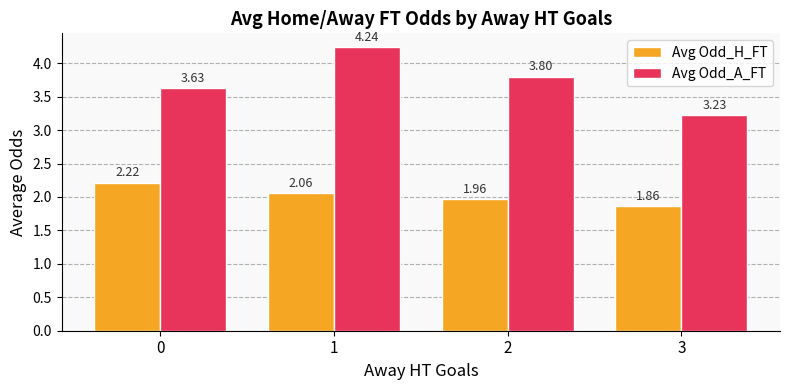

True or false: Avg Odd_H_FT has a value of 3.0 at 1.

False